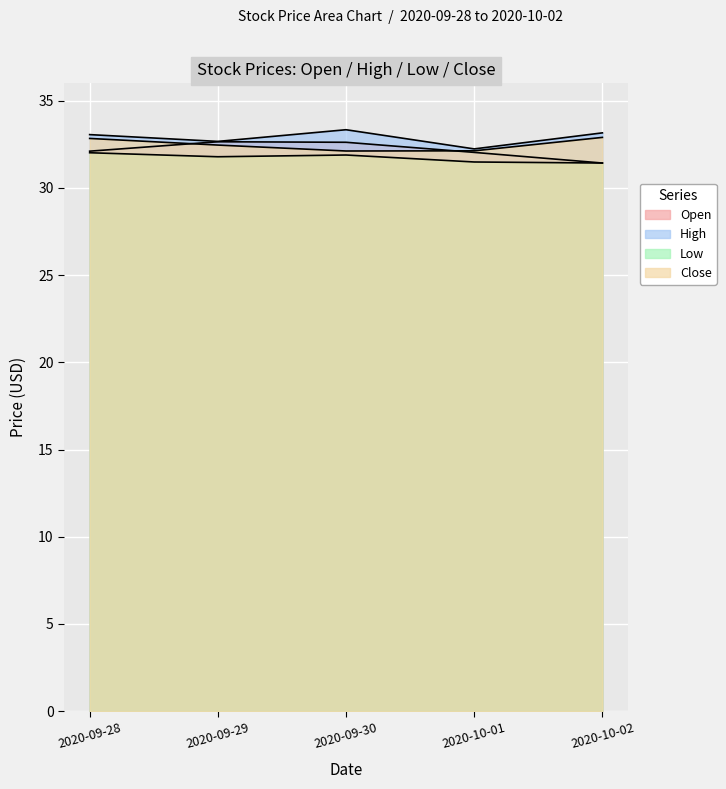

Between 2020-09-29 and 2020-09-30, which is larger?

2020-09-29